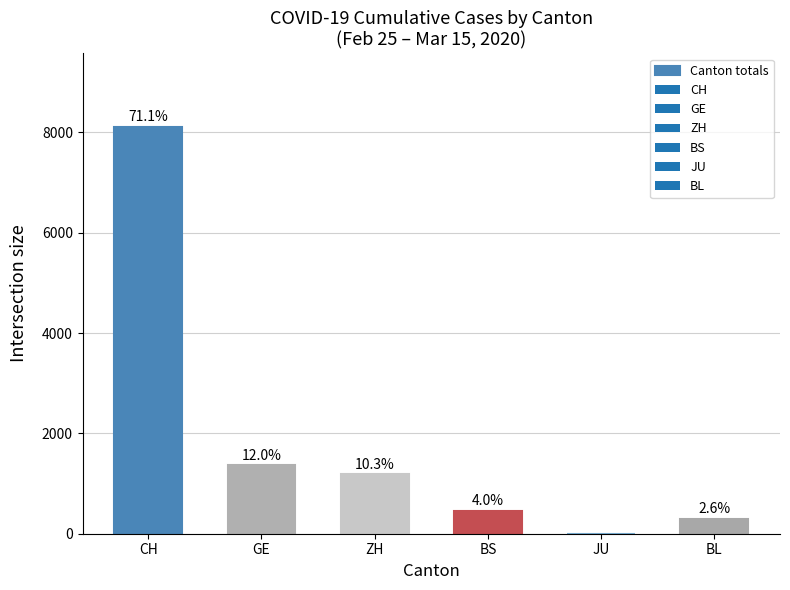

Reading left to right, list all the values displayed in this chart.

CH=8116	GE=1369	ZH=1181	BS=454	JU=0	BL=294